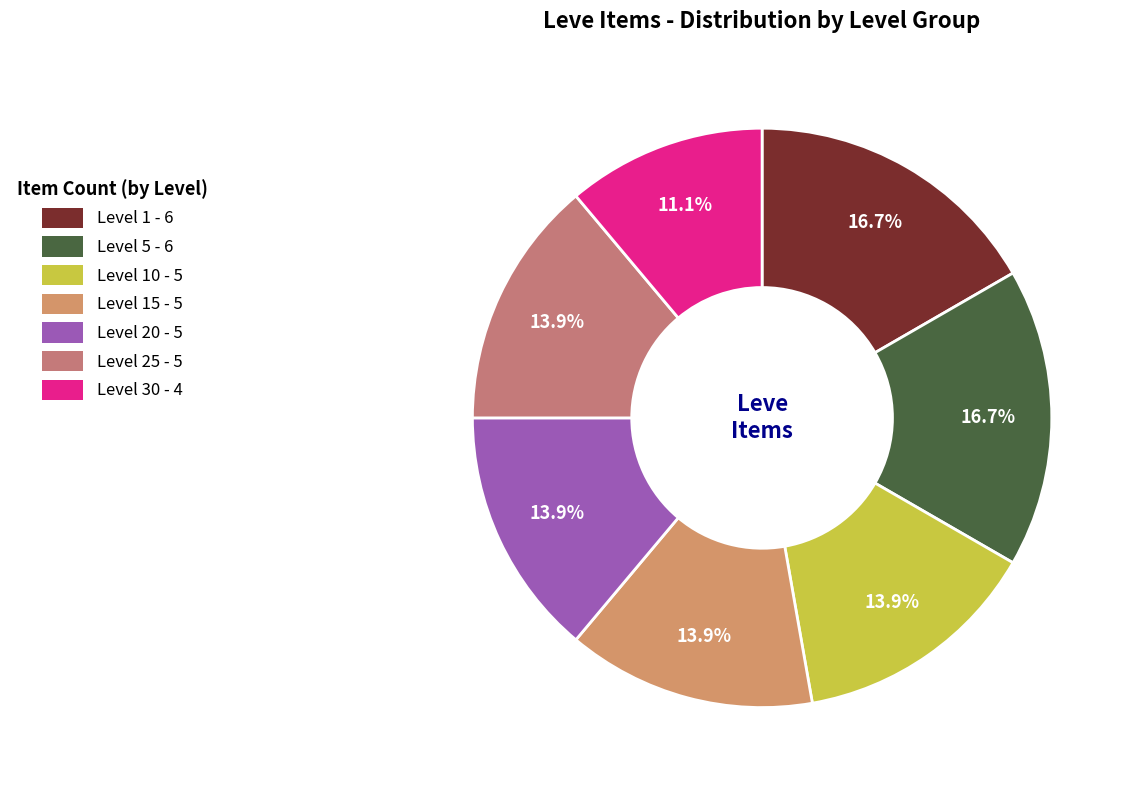

How many slices are in this pie chart?

7